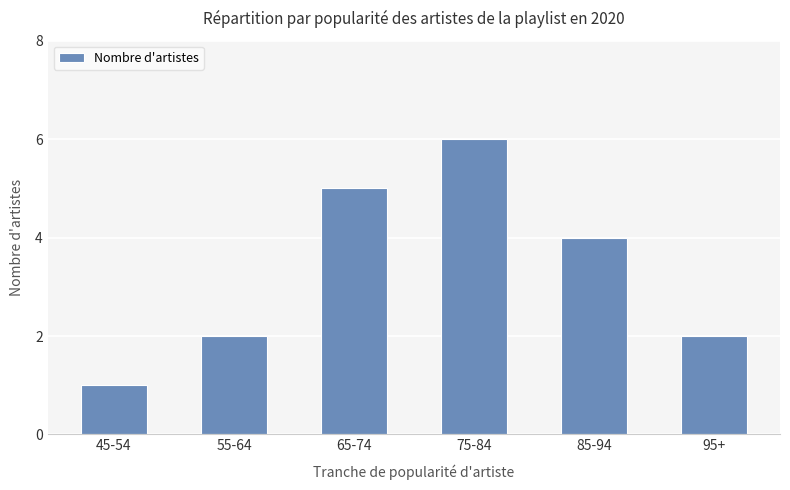

At which category does the chart reach its minimum across all series?

45-54